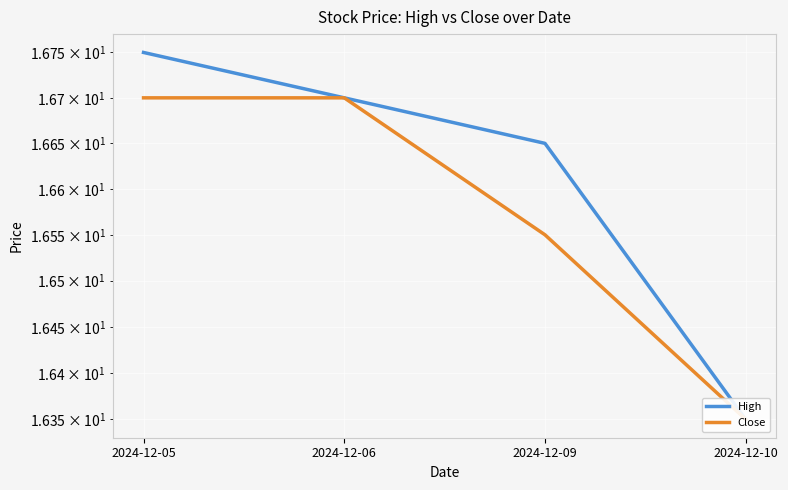

Reading right to left, transcribe all the data shown in this chart.

High: 2024-12-10=16.4	2024-12-09=16.6	2024-12-06=16.7	2024-12-05=16.8
Close: 2024-12-10=16.4	2024-12-09=16.5	2024-12-06=16.7	2024-12-05=16.7